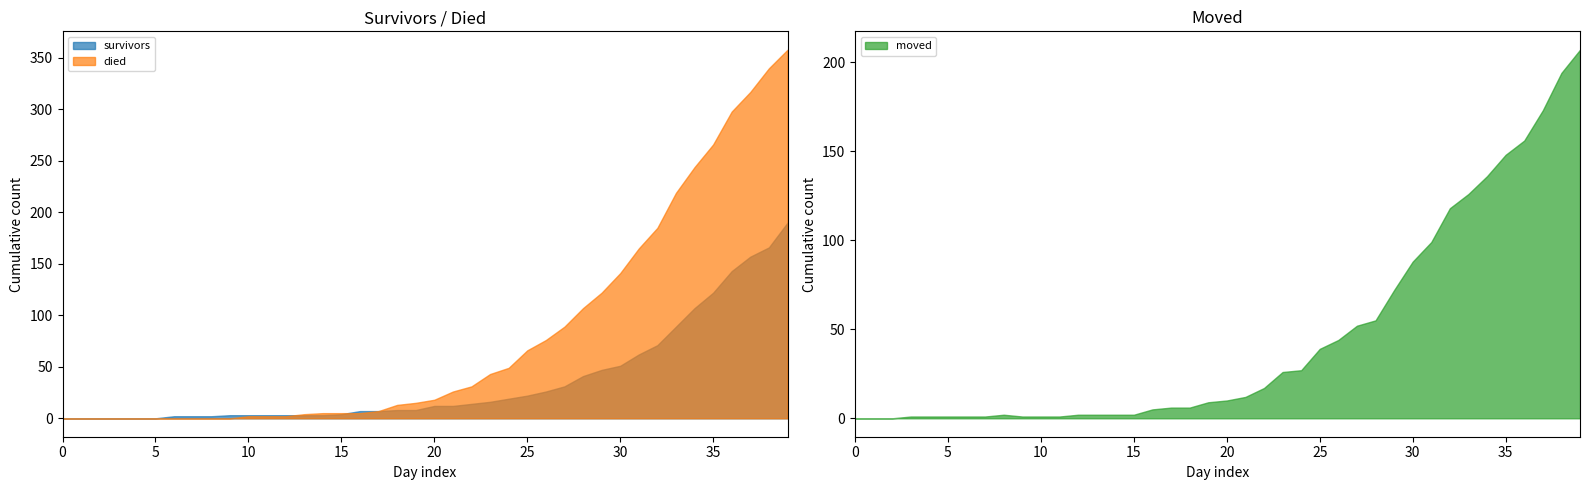

After their last crossing, which series has the higher values: died or moved?

died